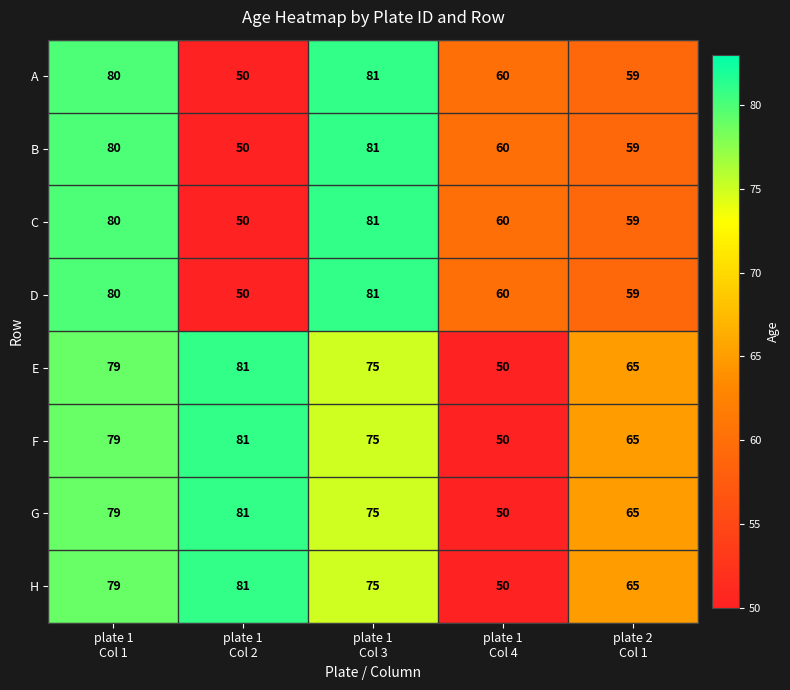

What is the lowest value of the C series?

50